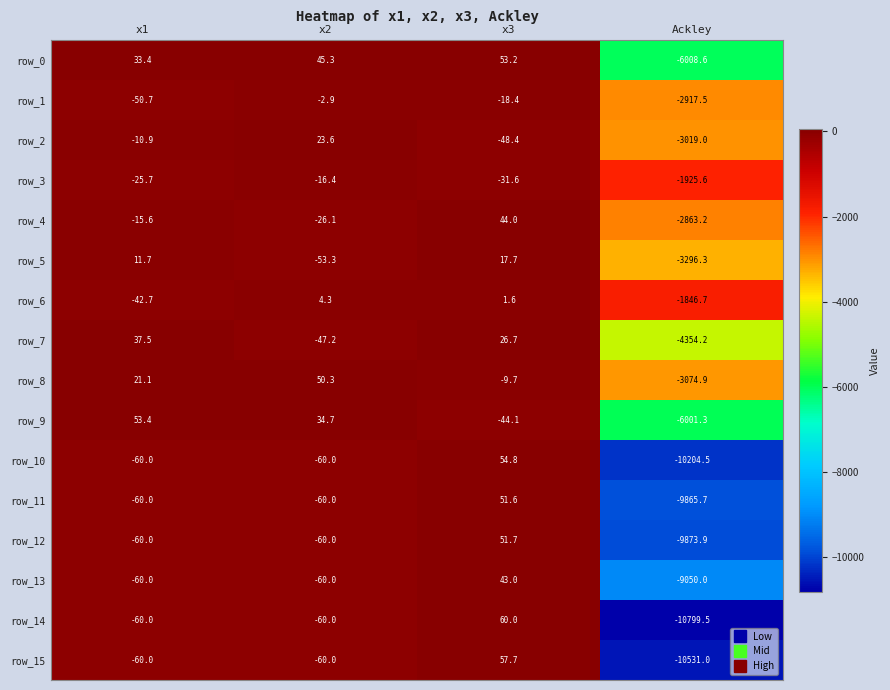

What is the minimum value shown in the chart?

-10799.5